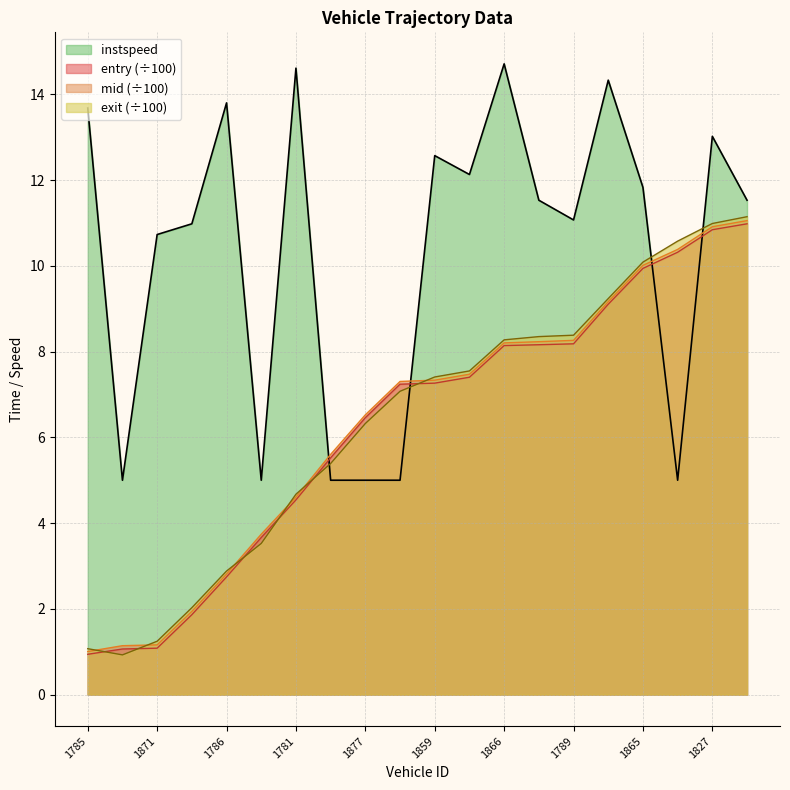

In exit, how many points are lower than both neighbors (excluding endpoints)?

1